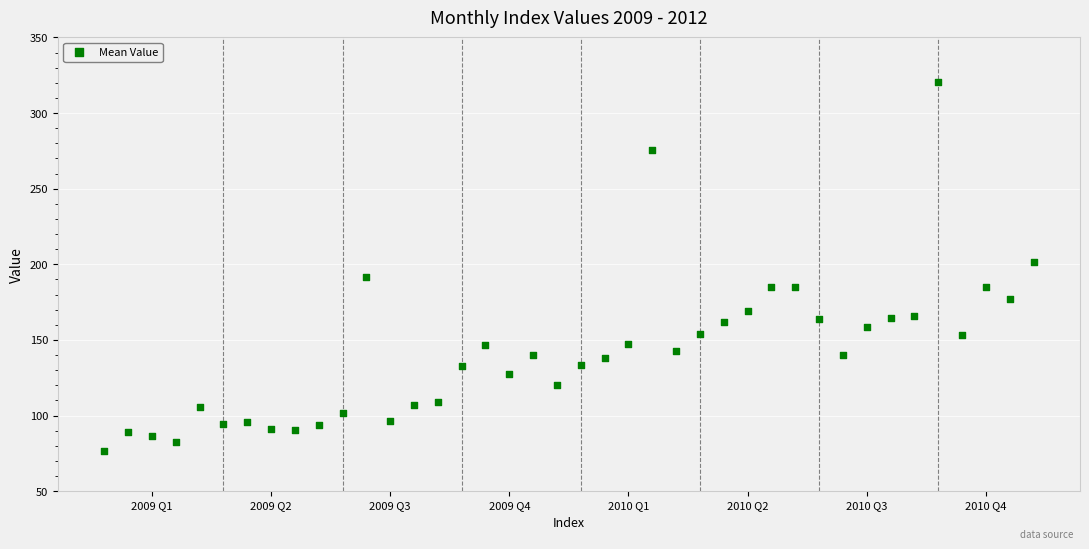

What is the range of Y values (max minus min)?

243.6